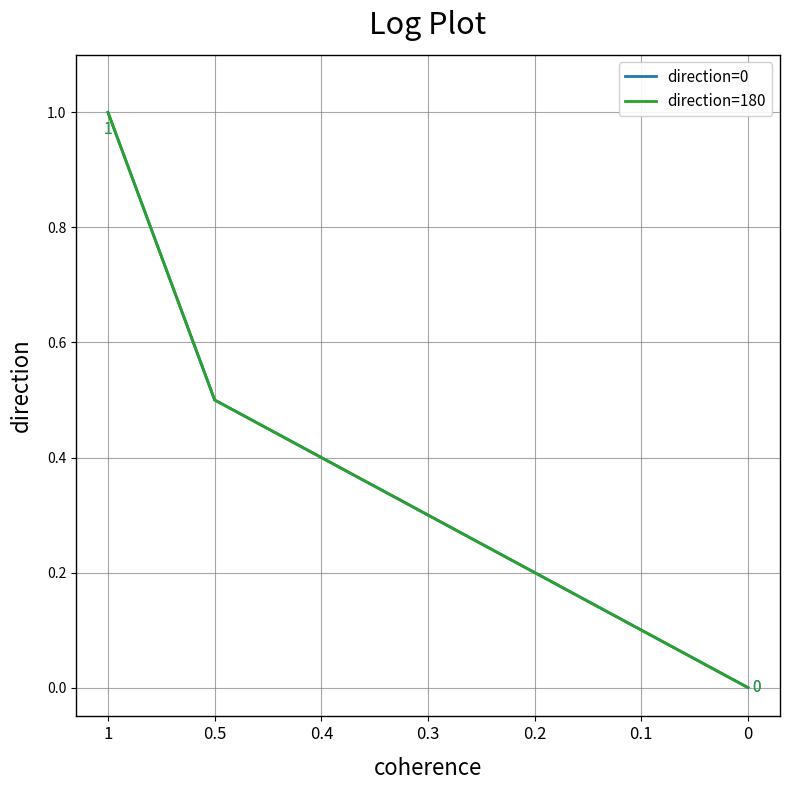

Which series has the largest total across all categories?

direction=0